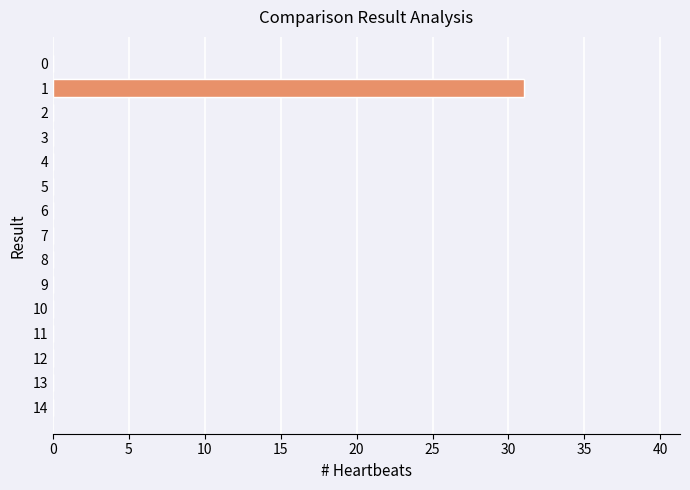

Does the chart contain stacked bars?

No